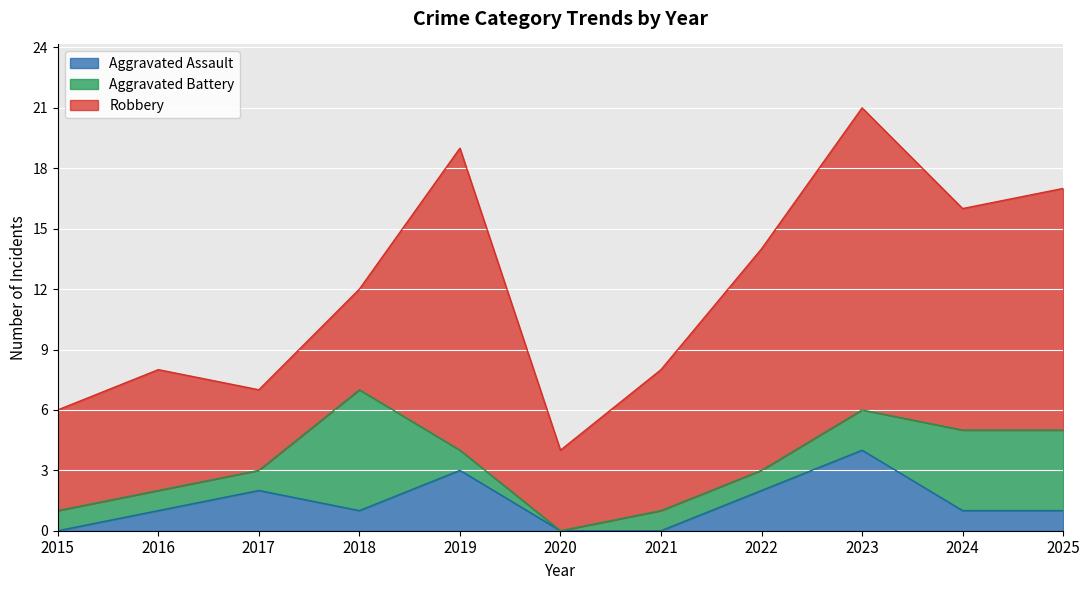

How many times do Aggravated Battery and Aggravated Assault cross each other?

4